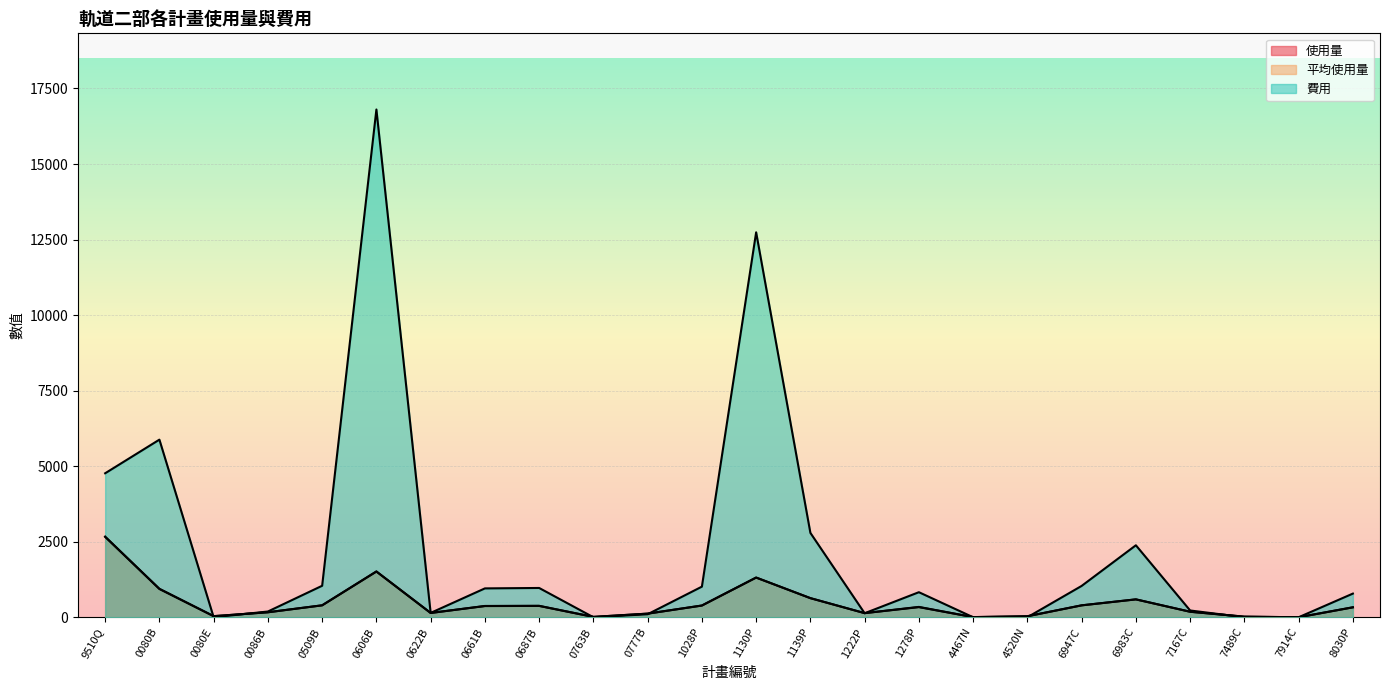

What is the difference between the 使用量 values at 9510Q and 1139P?

2029.9